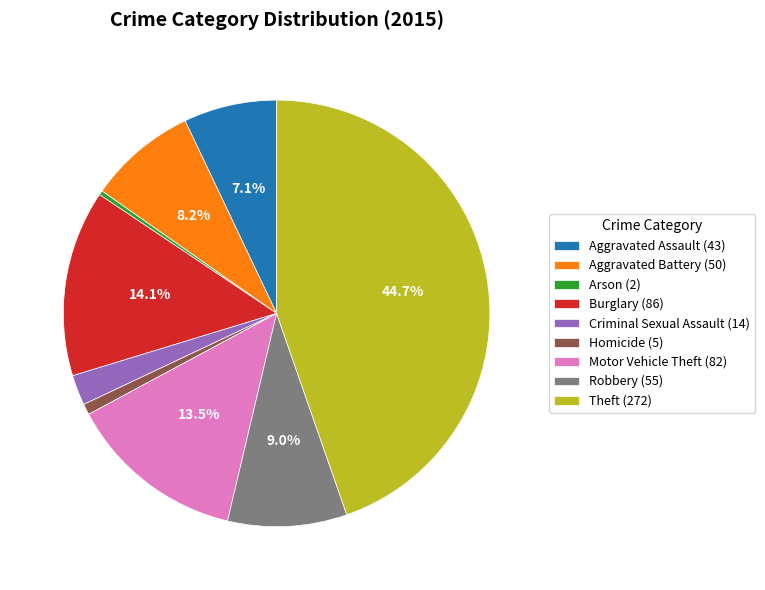

Do Theft (272) and Burglary (86) together represent more than half of the pie?

Yes